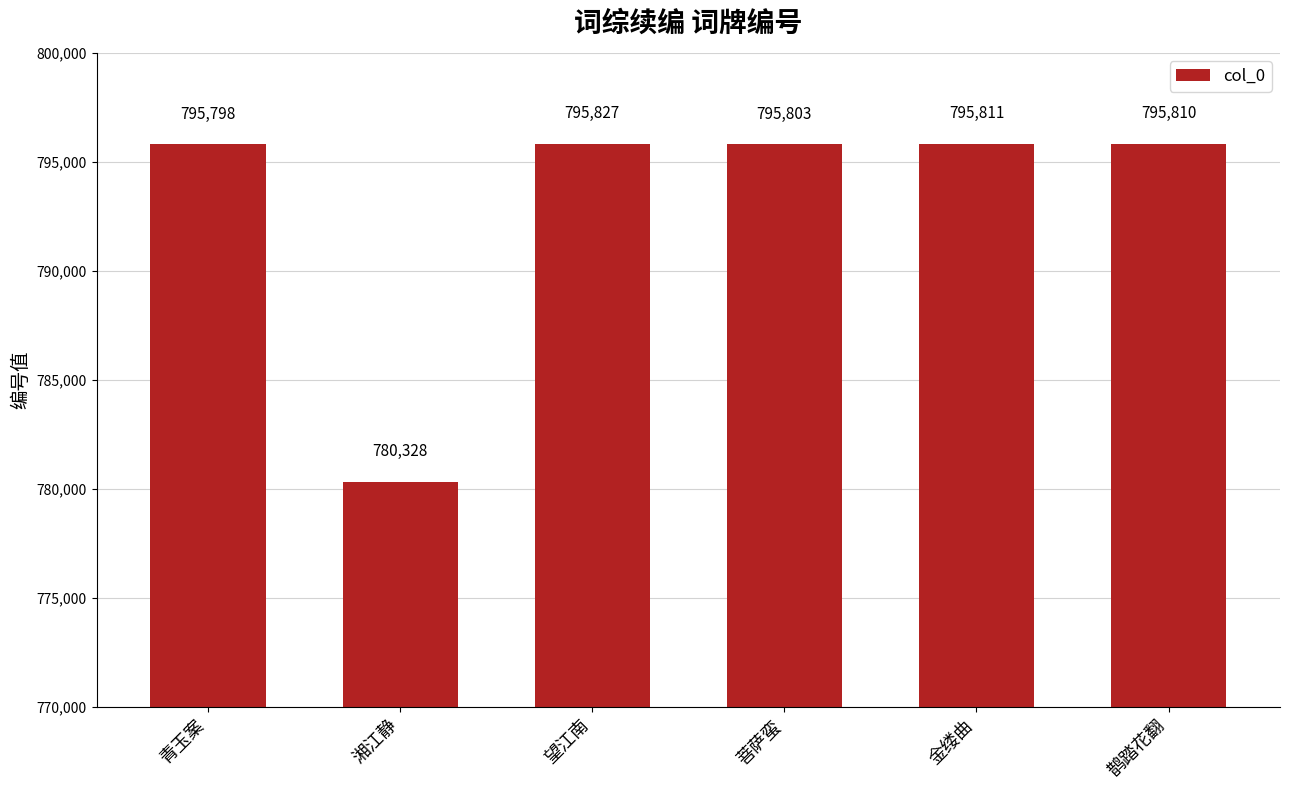

At which label is the value closest to 788077?

青玉案